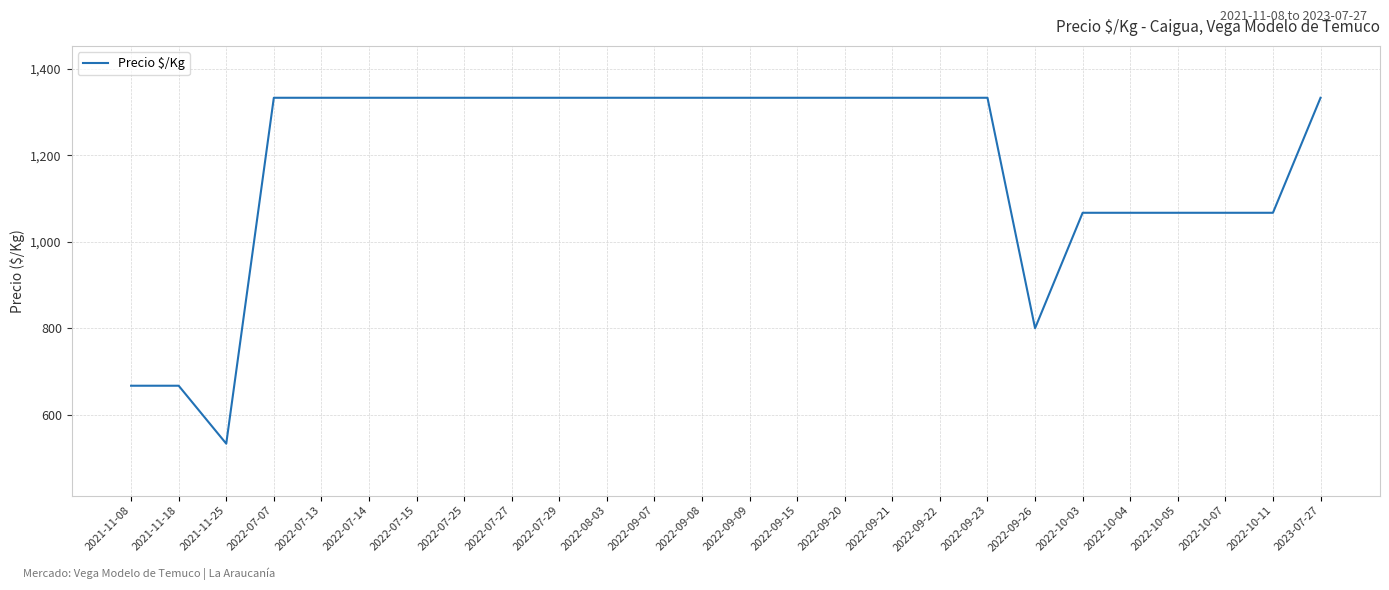

What is the ratio of the value at 2022-07-27 to the value at 2022-07-25?

1.0